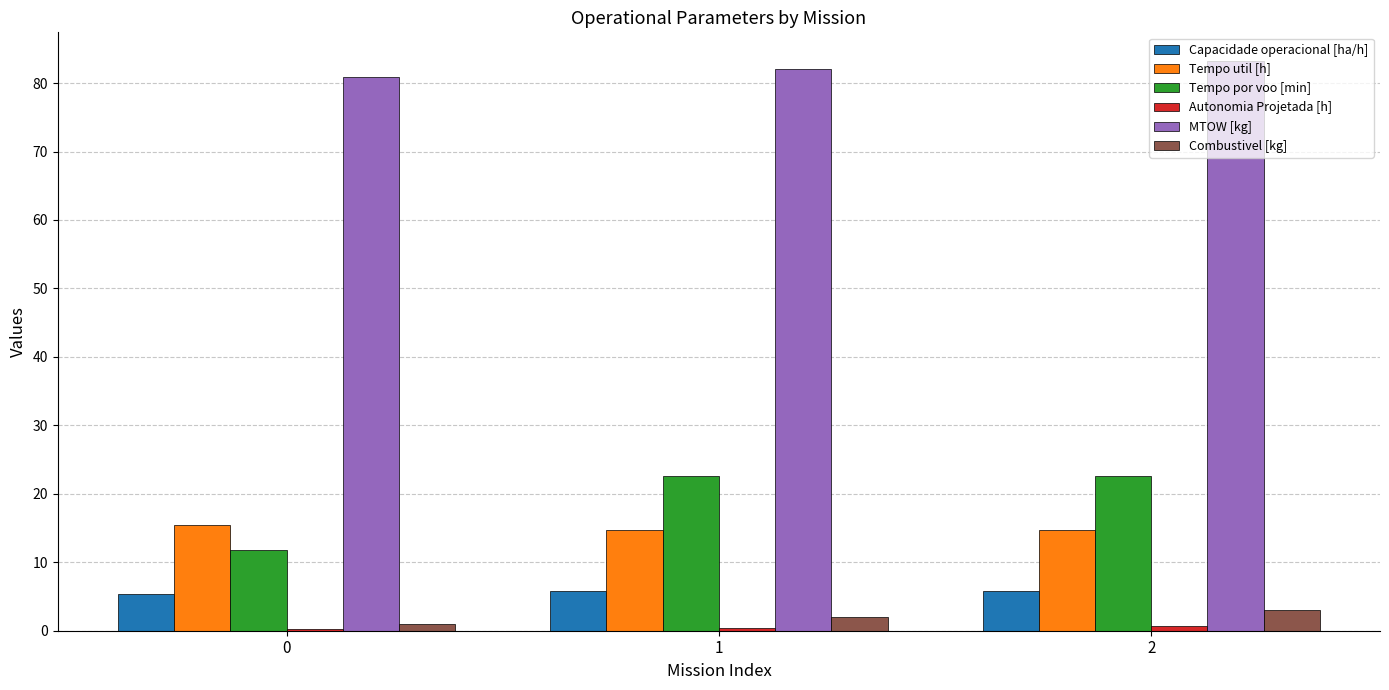

Between 0 and 1, which series saw the biggest shift?

Tempo por voo [min]